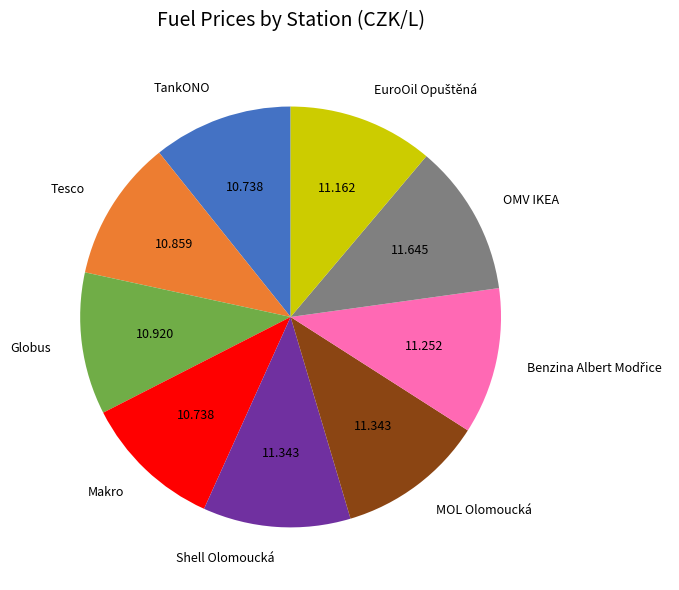

Does TankONO account for over 50% of the chart?

No